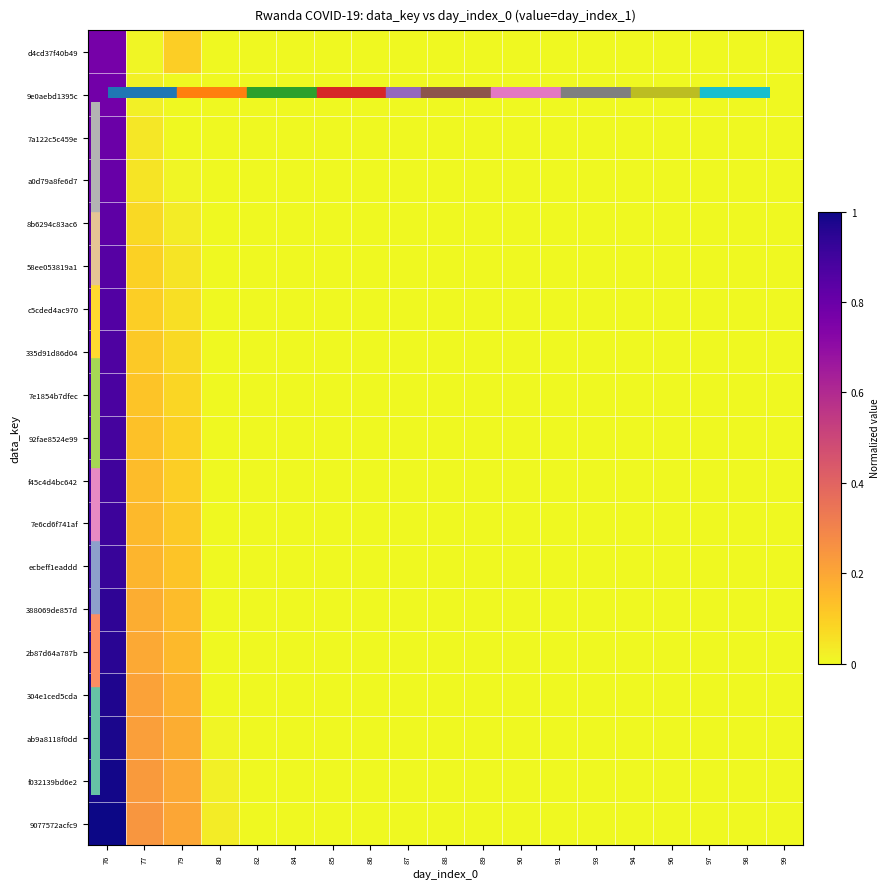

At how many categories does at least one series exceed 0?

4